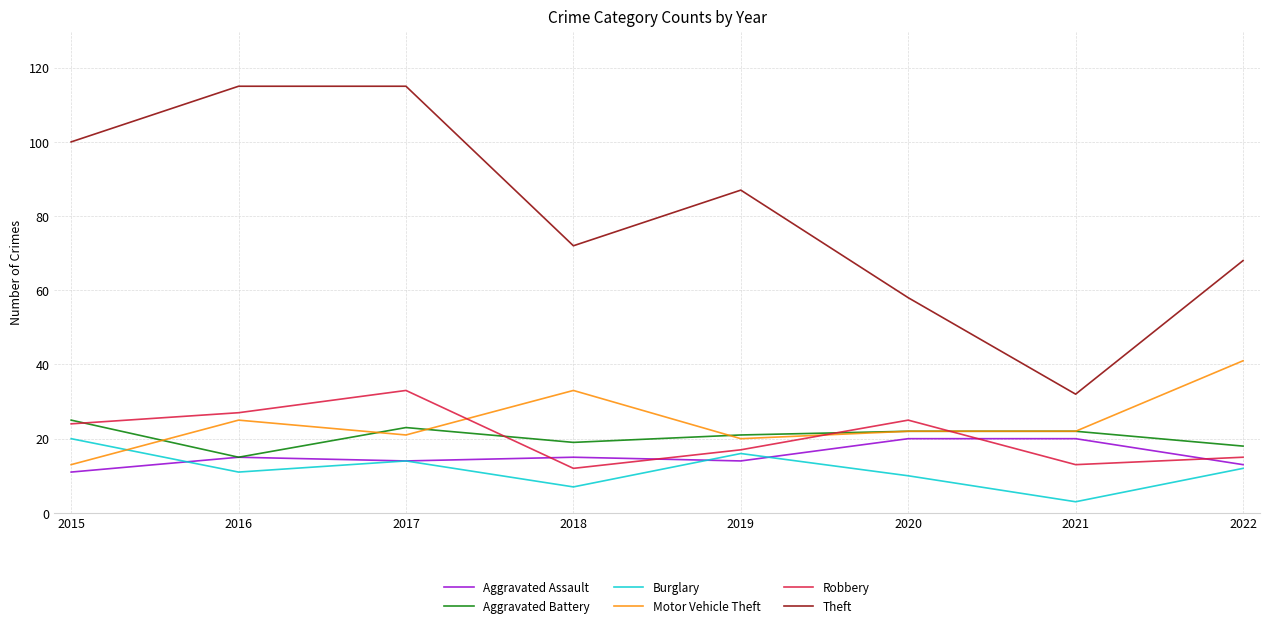

What is the total value across all series at 2017?

220